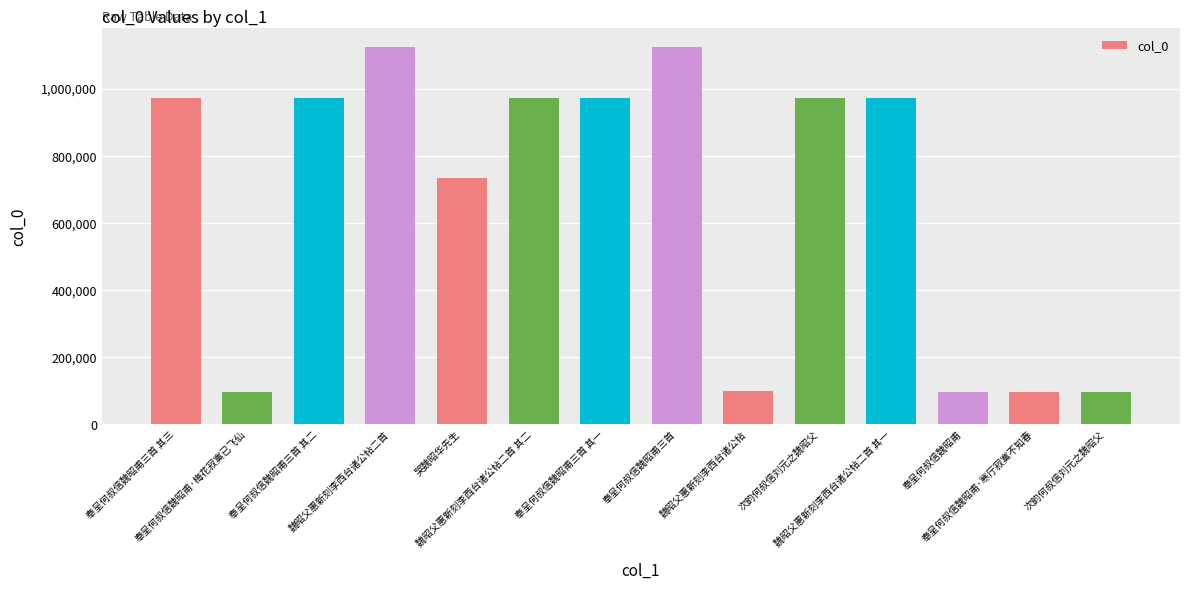

At which label is the value closest to 610454?

哭魏昭华先生